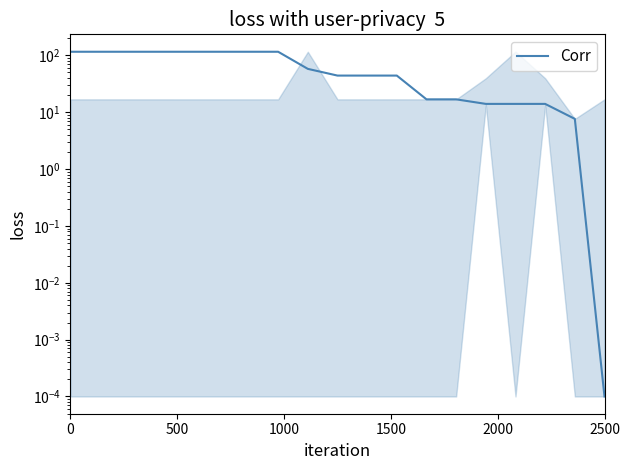

How many lines are shown in the chart?

1